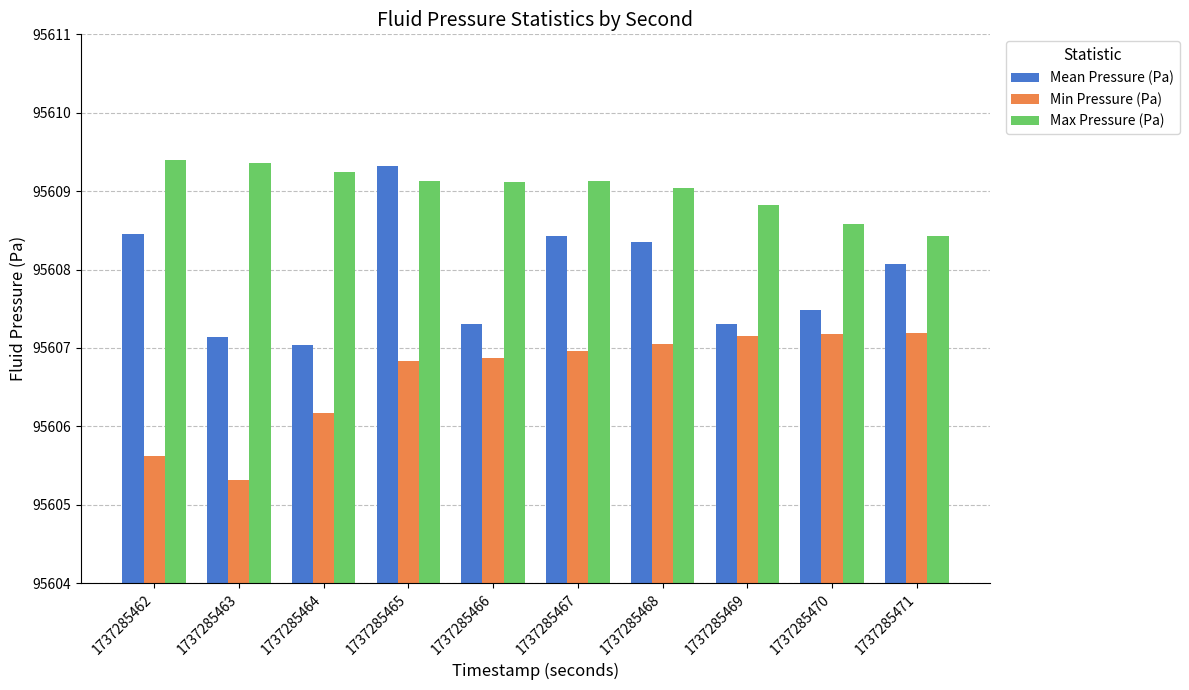

Rank the series by their maximum value, from lowest to highest.

Min Pressure (Pa), Mean Pressure (Pa), Max Pressure (Pa)